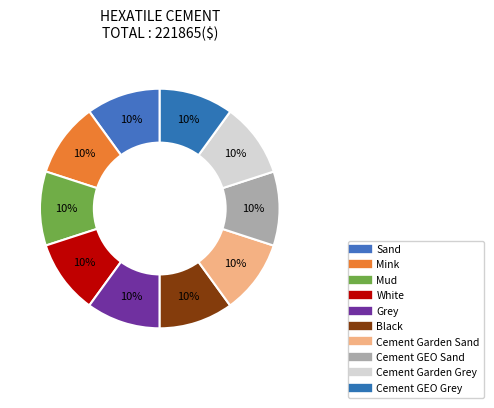

To the nearest percent, what percentage of the pie is Cement Garden Sand?

10%